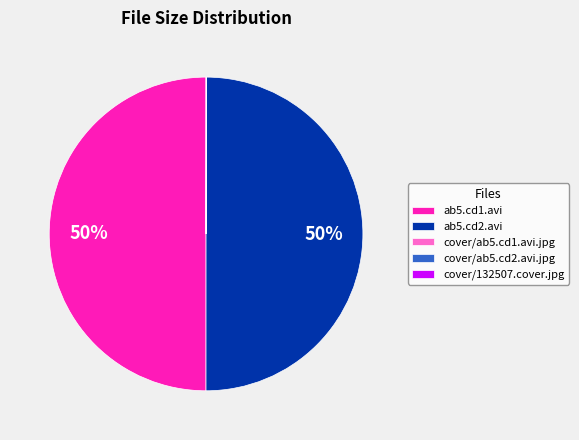

To the nearest percent, what is the average slice percentage?

20%